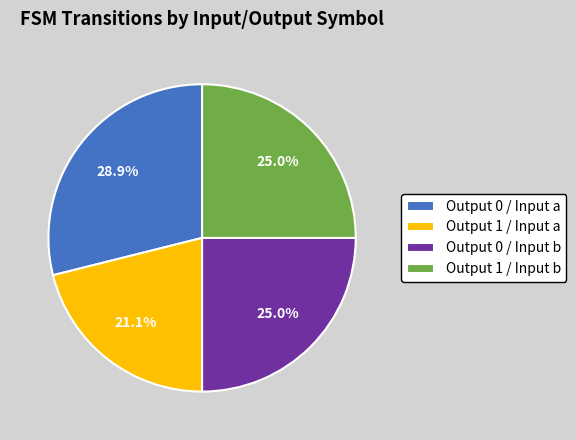

To the nearest percent, what is the difference between the largest and smallest slice percentages?

8%